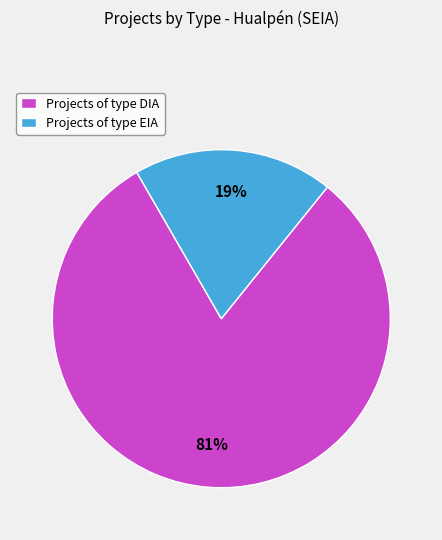

Which has a higher value, Projects of type DIA or Projects of type EIA?

Projects of type DIA